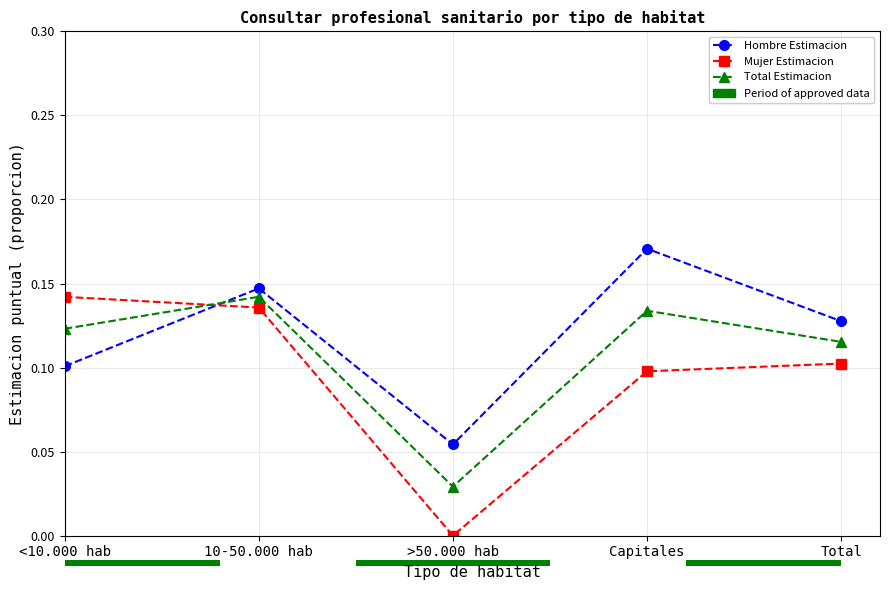

What is the sum of the Hombre Estimacion values at <10.000 hab and Capitales?

0.3